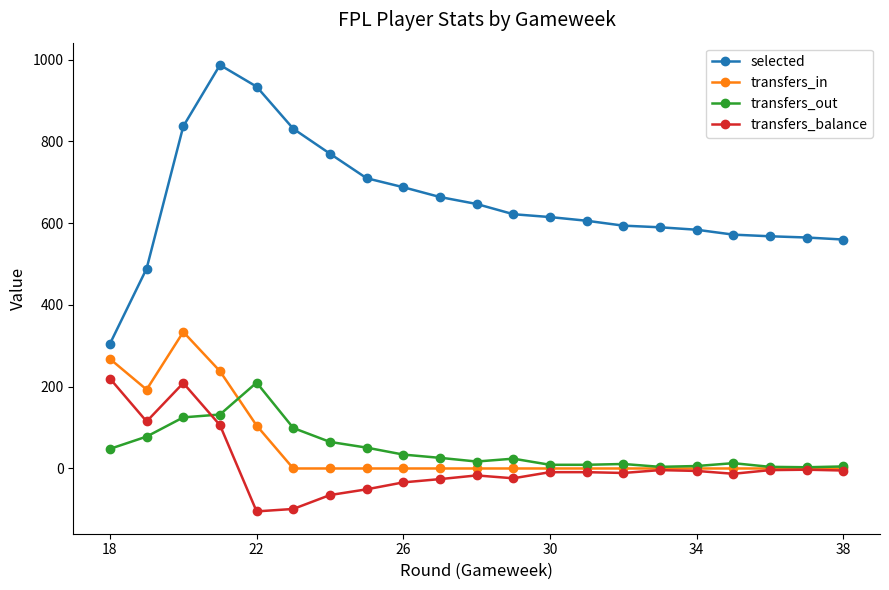

True or false: selected and transfers_out cross at least once.

False